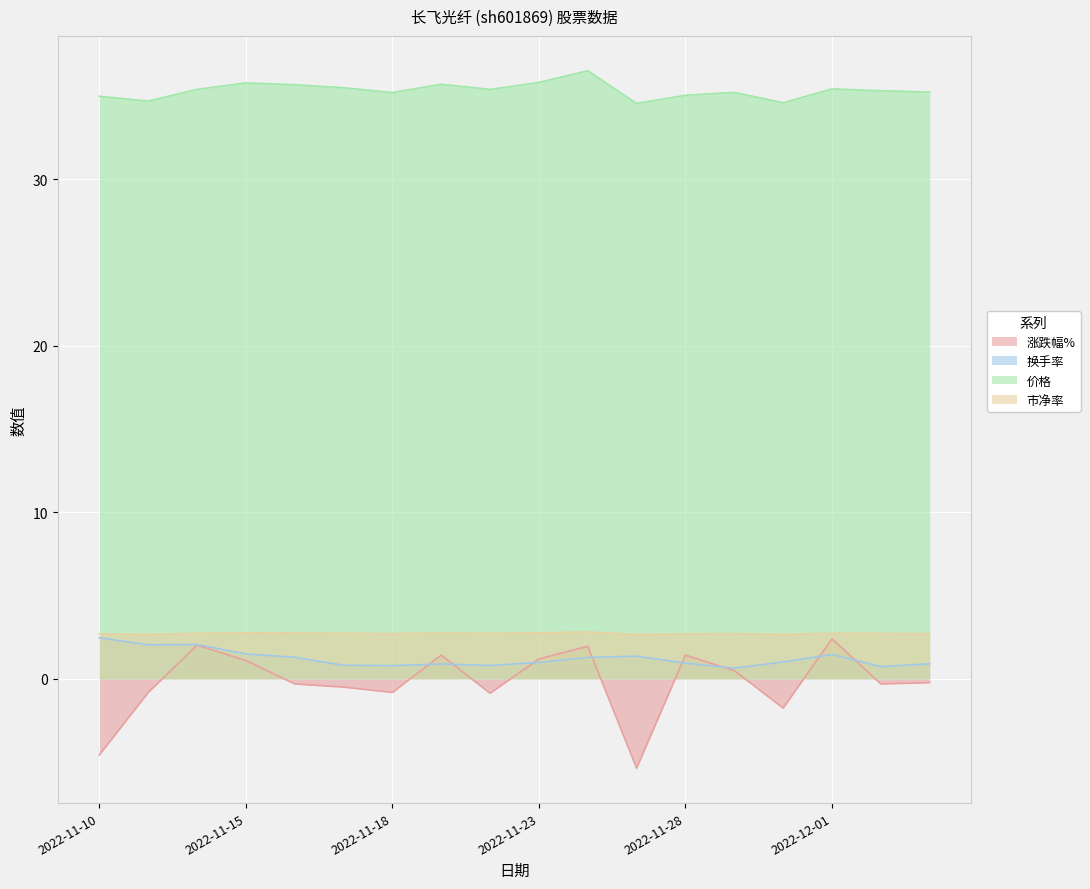

At which label is 涨跌幅% closest to -1?

2022-11-22